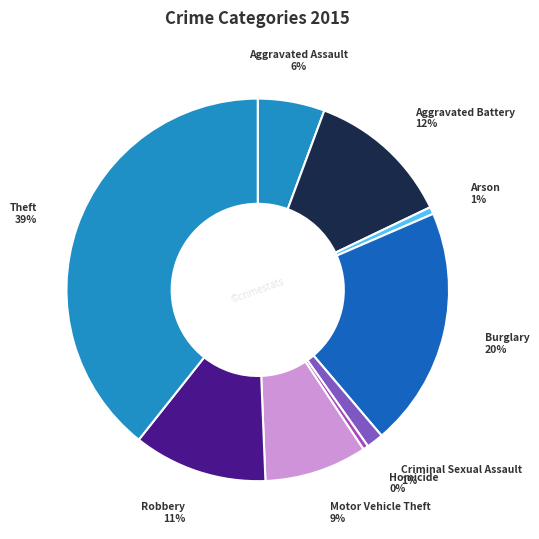

To the nearest percent, what is the average slice percentage?

11%